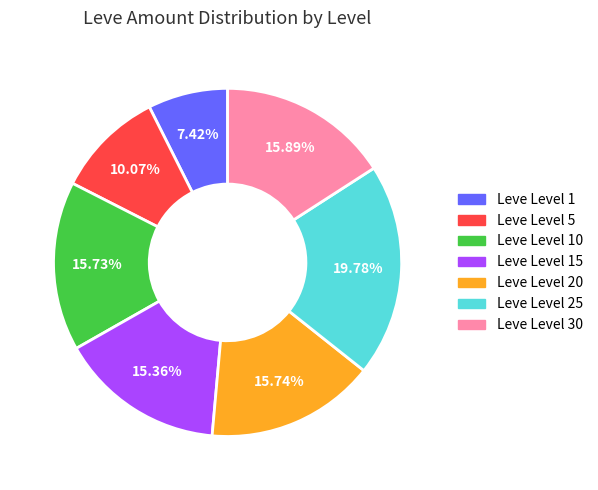

Does any single category account for the majority?

No